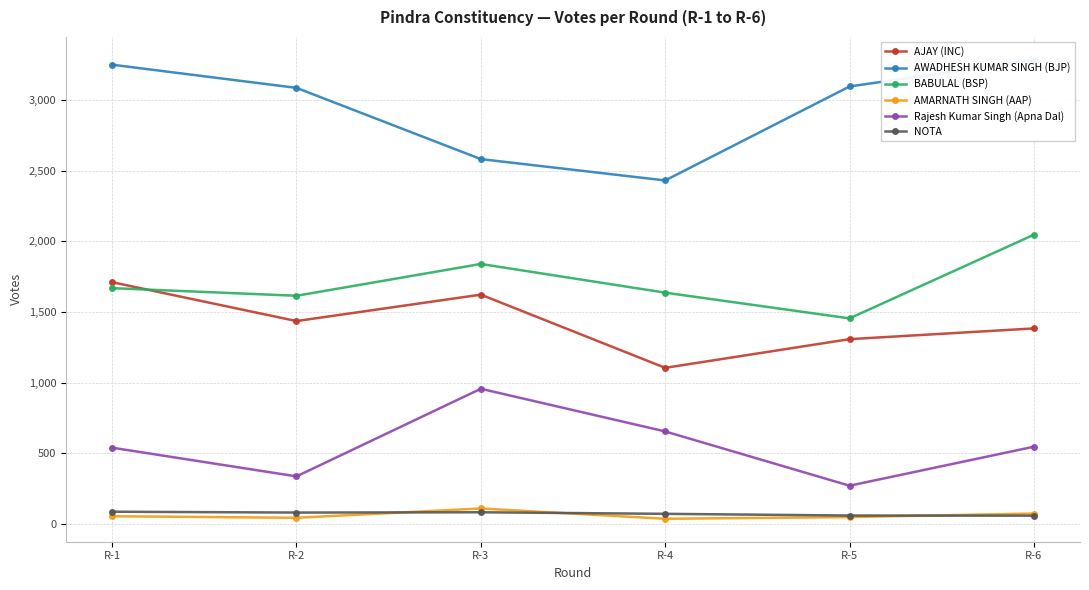

What is the average value of the Rajesh Kumar Singh (Apna Dal) series?

550